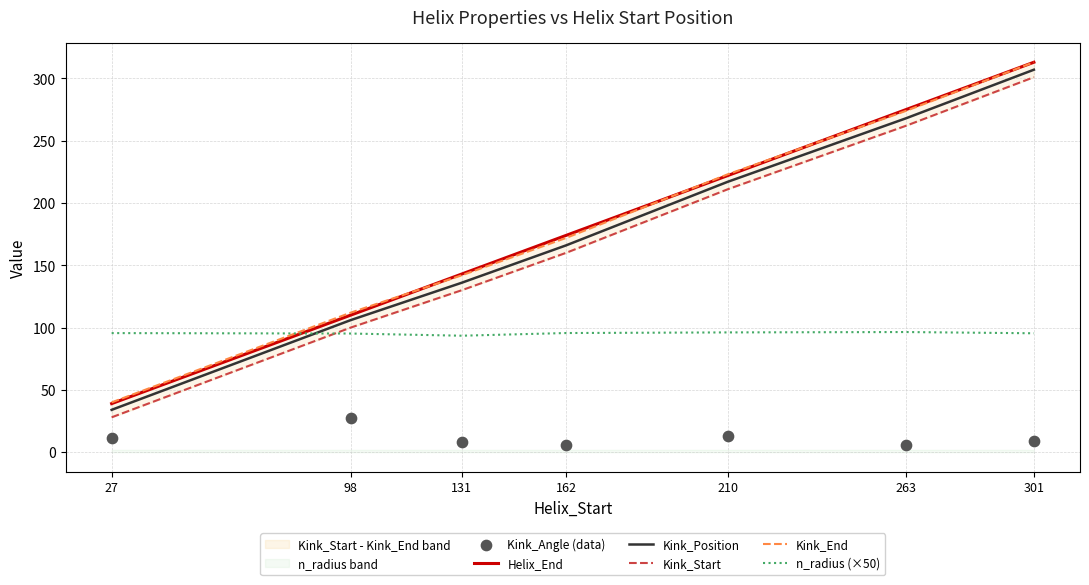

Which series reaches the maximum Y coordinate?

Helix_End